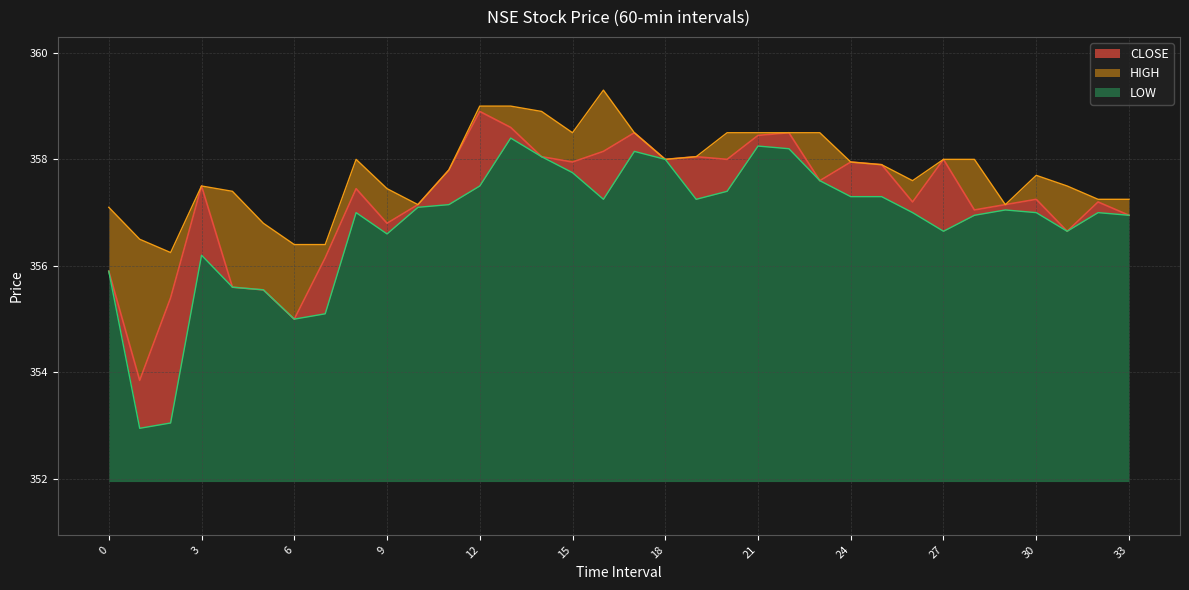

How many values in the CLOSE series exceed 357?

24